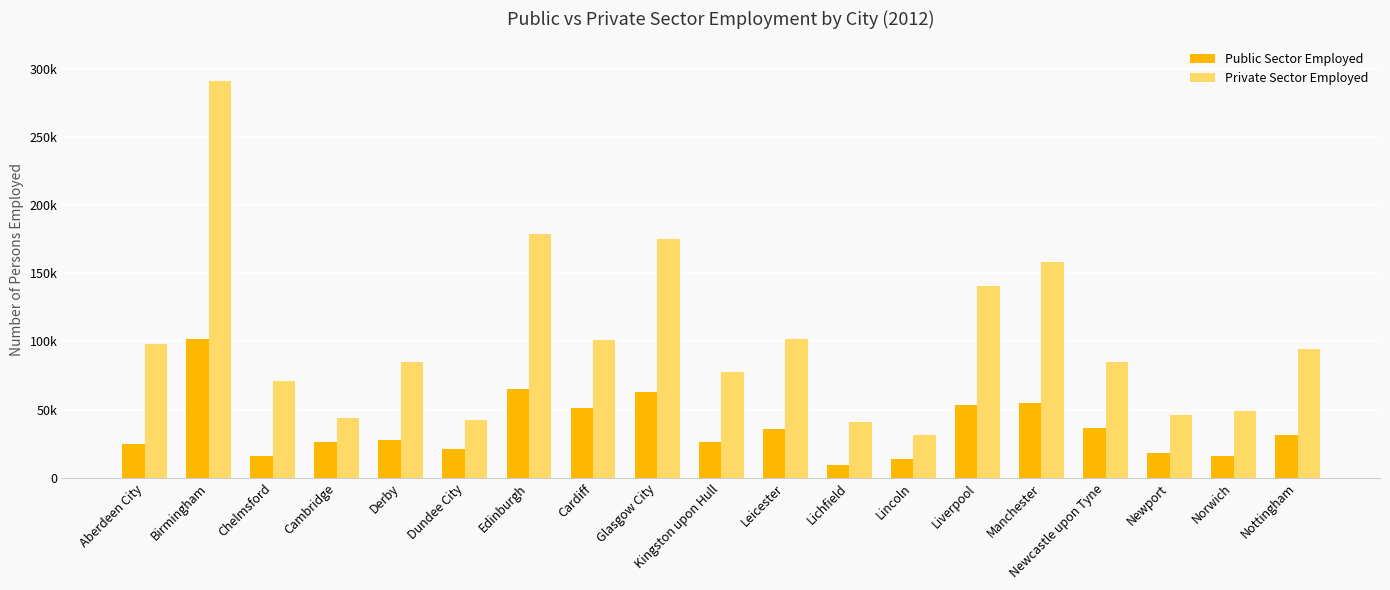

Where does the Public Sector Employed series first go above 27700?

Birmingham